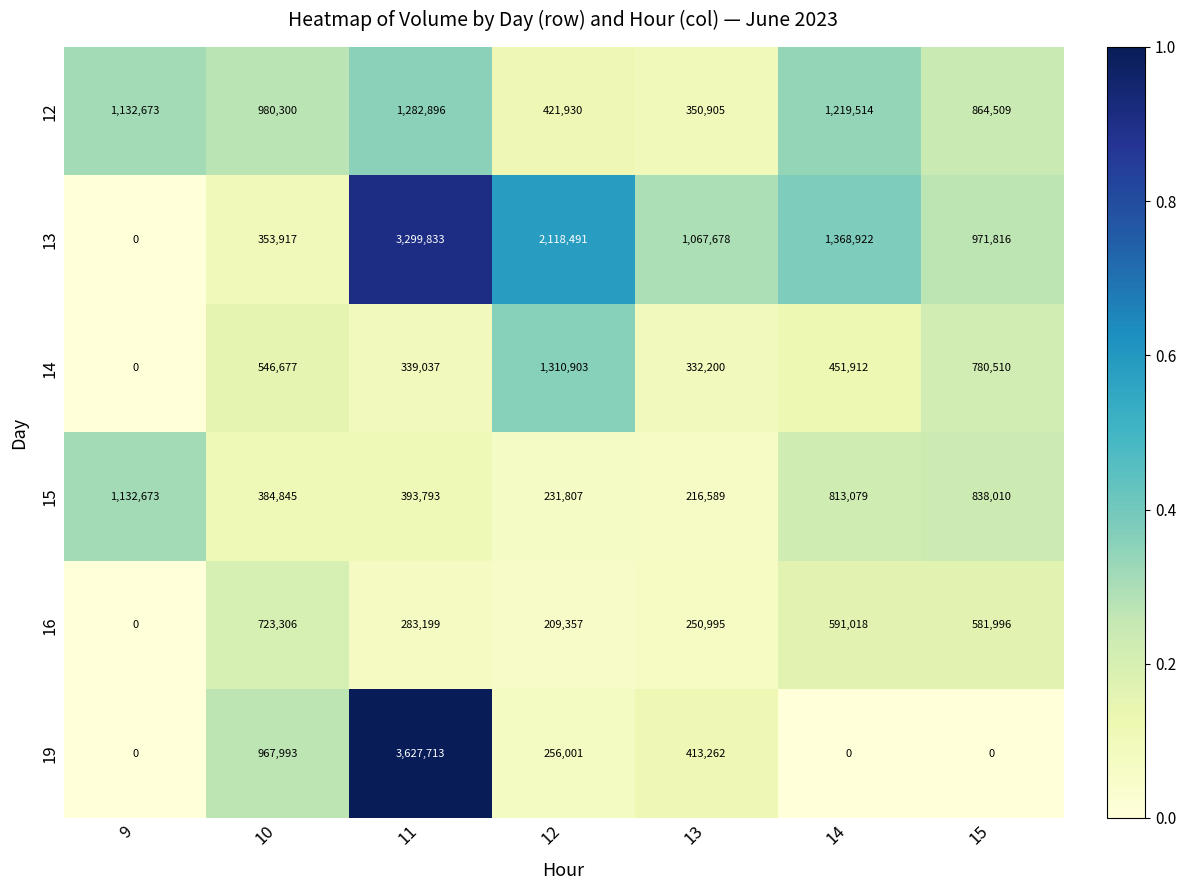

Rank the categories by 12 value from highest to lowest.

11, 14, 9, 10, 15, 12, 13